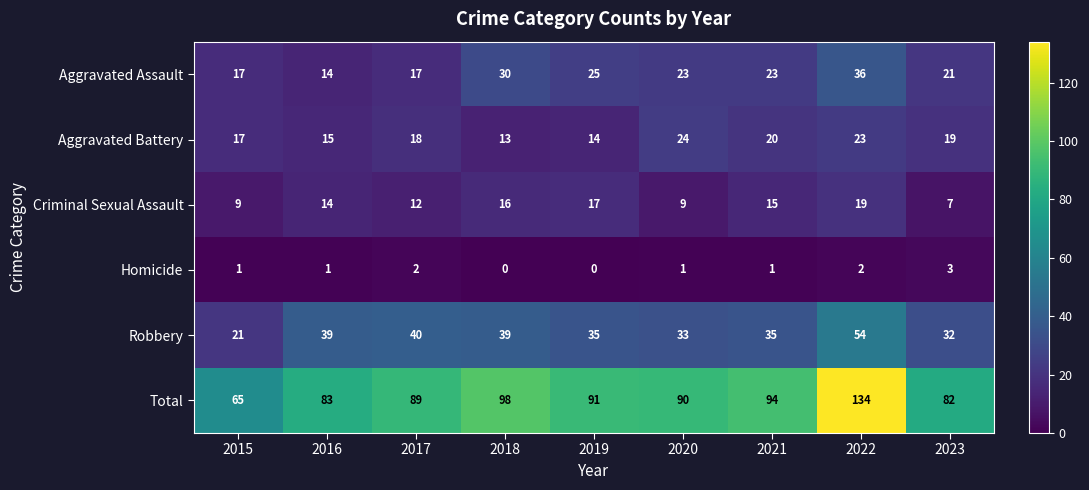

Which category has the highest value across all series?

2022